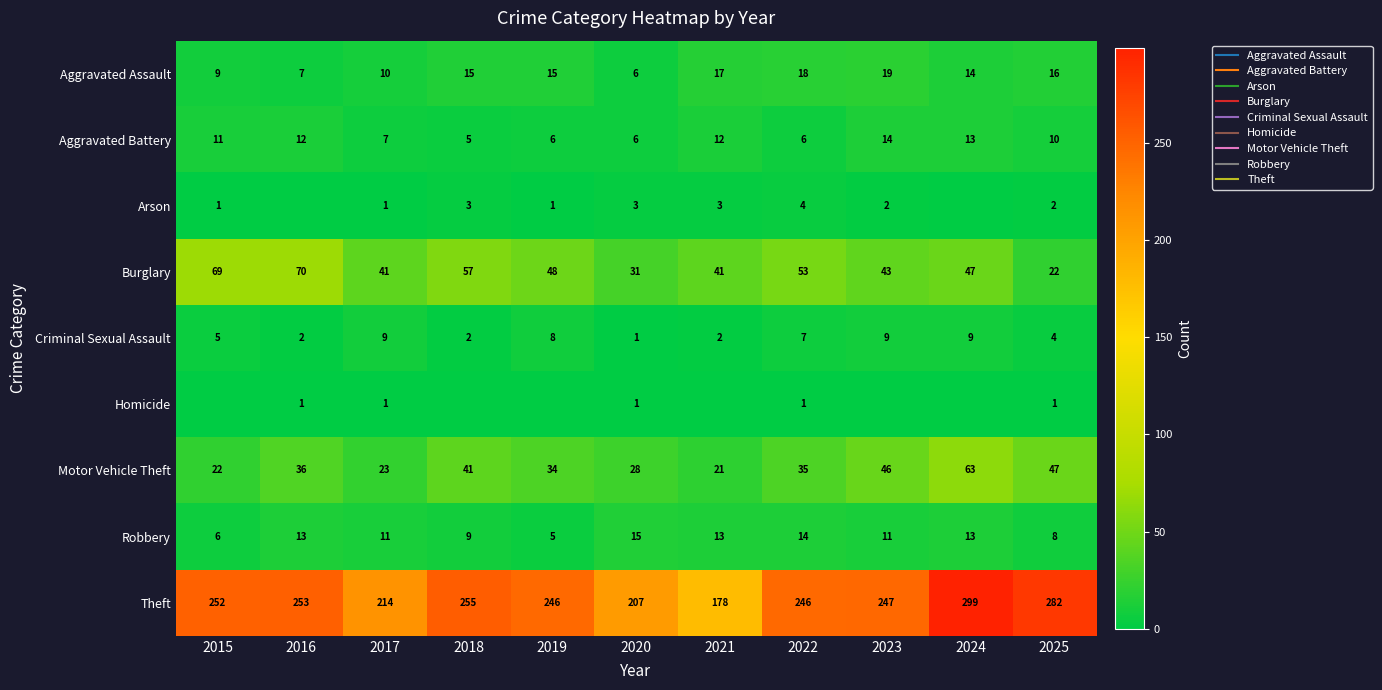

At 2021, list the series in order from smallest to largest.

Homicide, Criminal Sexual Assault, Arson, Aggravated Battery, Robbery, Aggravated Assault, Motor Vehicle Theft, Burglary, Theft